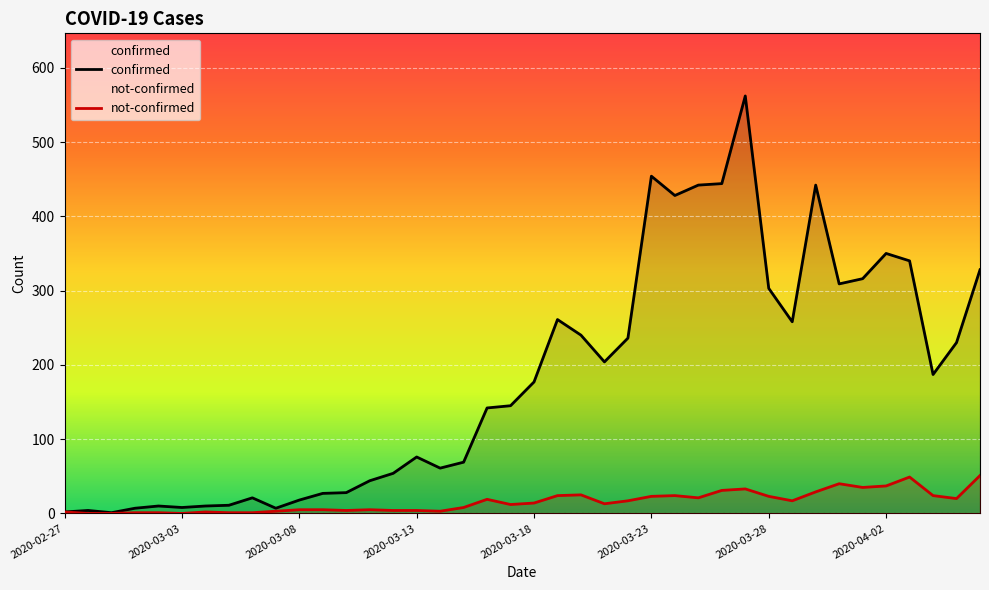

What is the total value across all series at 13?

49